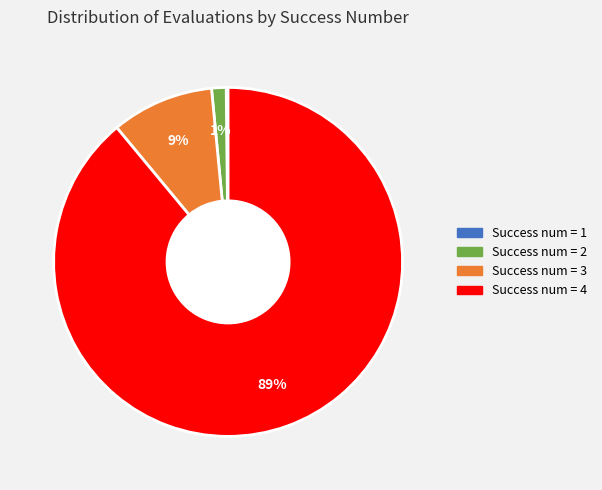

Is there a majority slice in this chart?

Yes